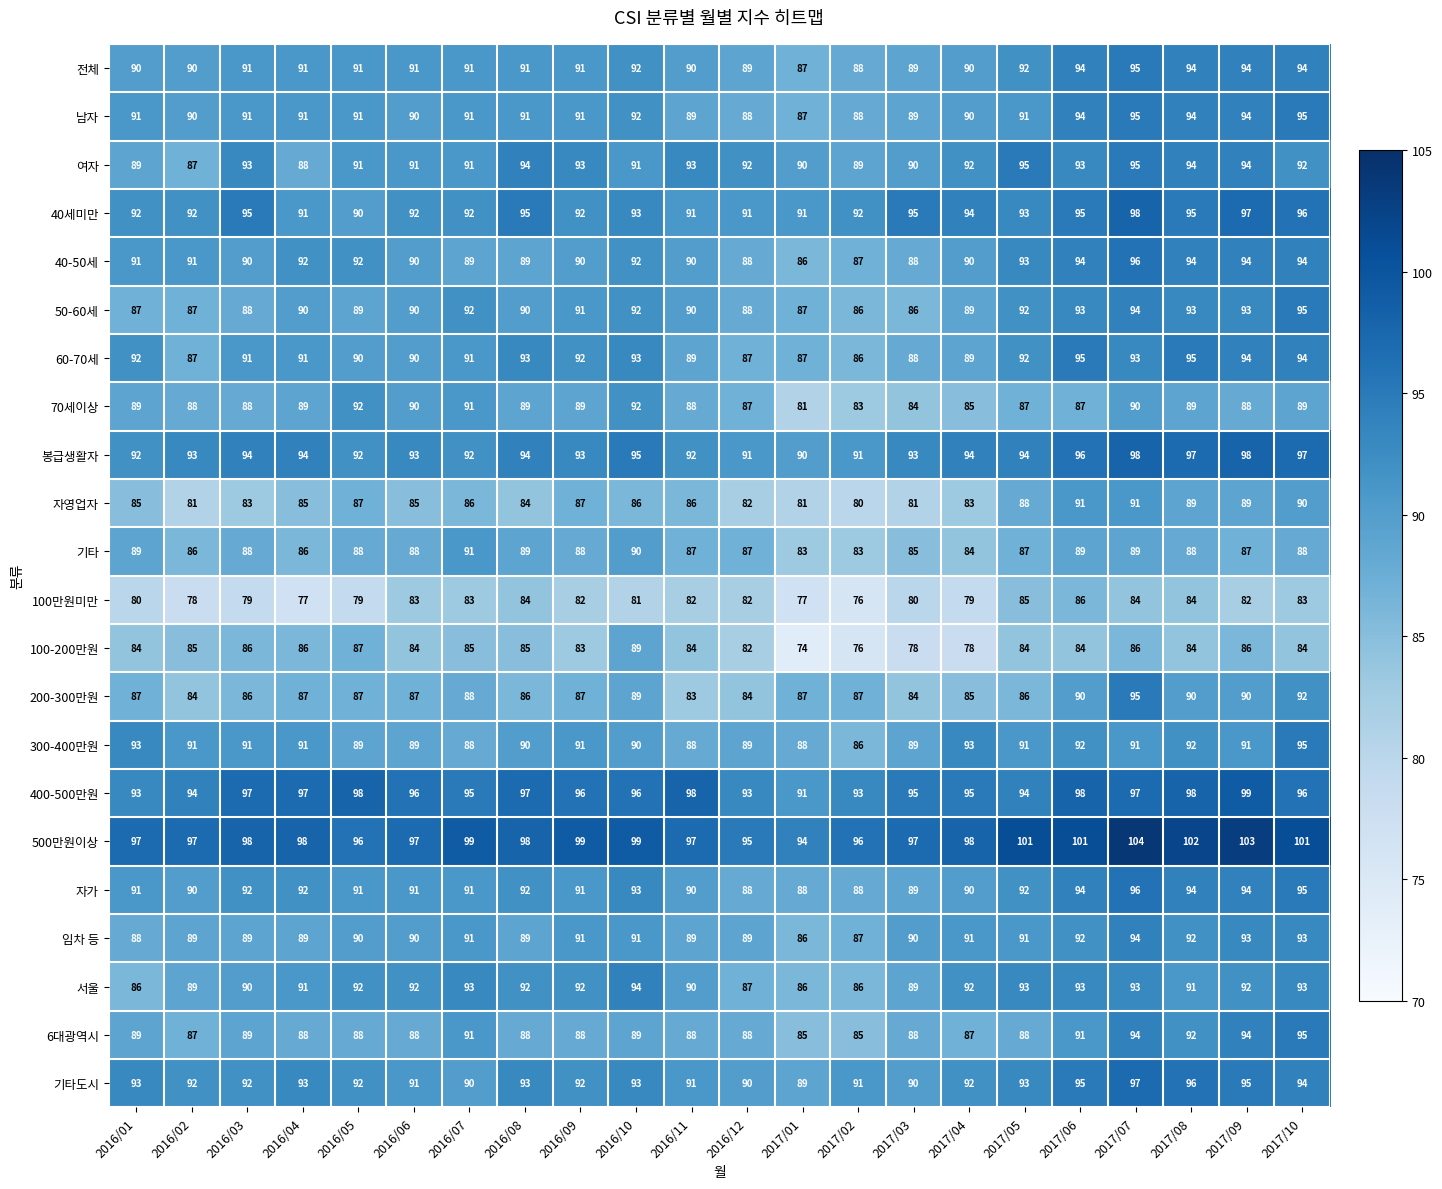

The 400-500만원 series shows 140 at 2016/01. True or false?

False